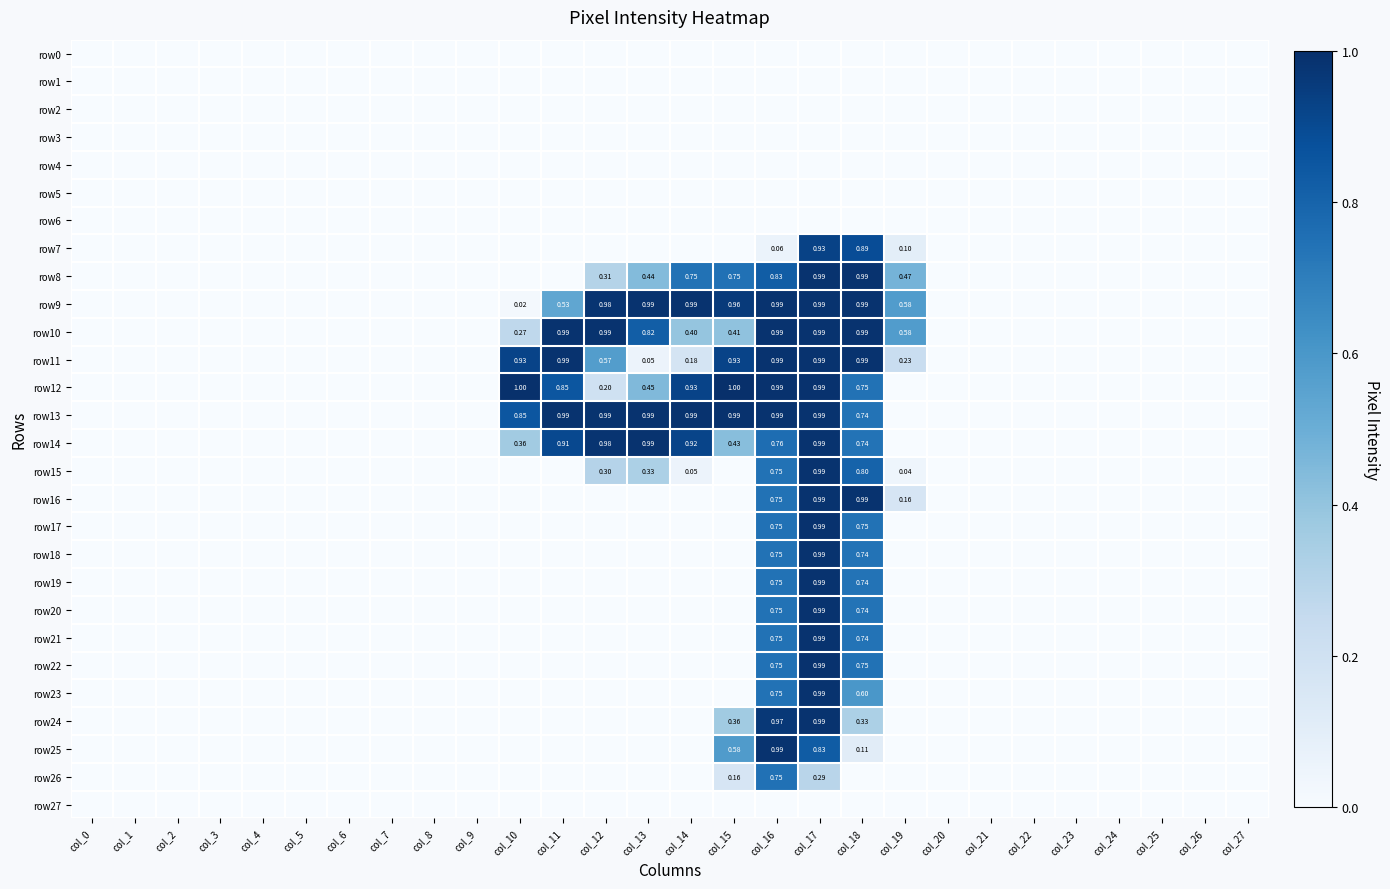

What is the greatest value displayed?

1.0